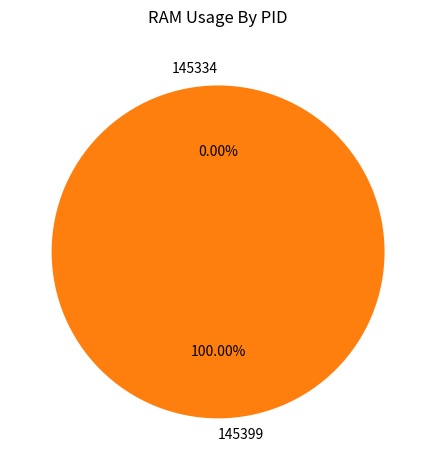

Rank the categories by value from highest to lowest.

145399, 145334